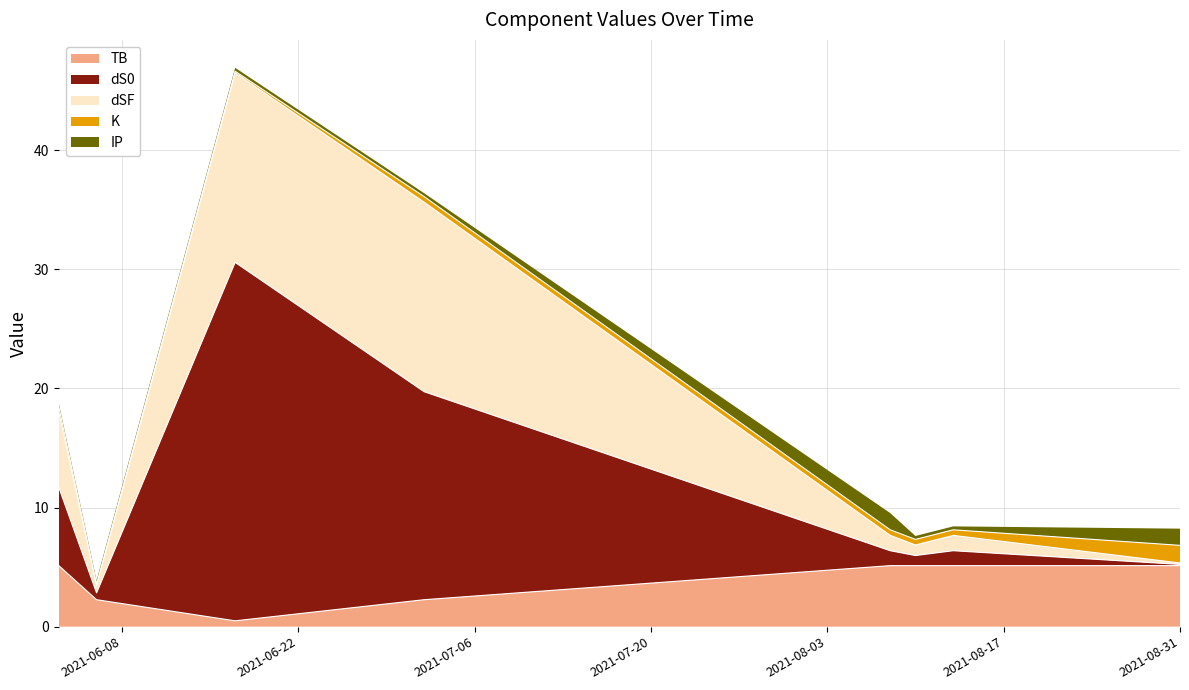

Does the chart display data point markers on the line(s)?

No